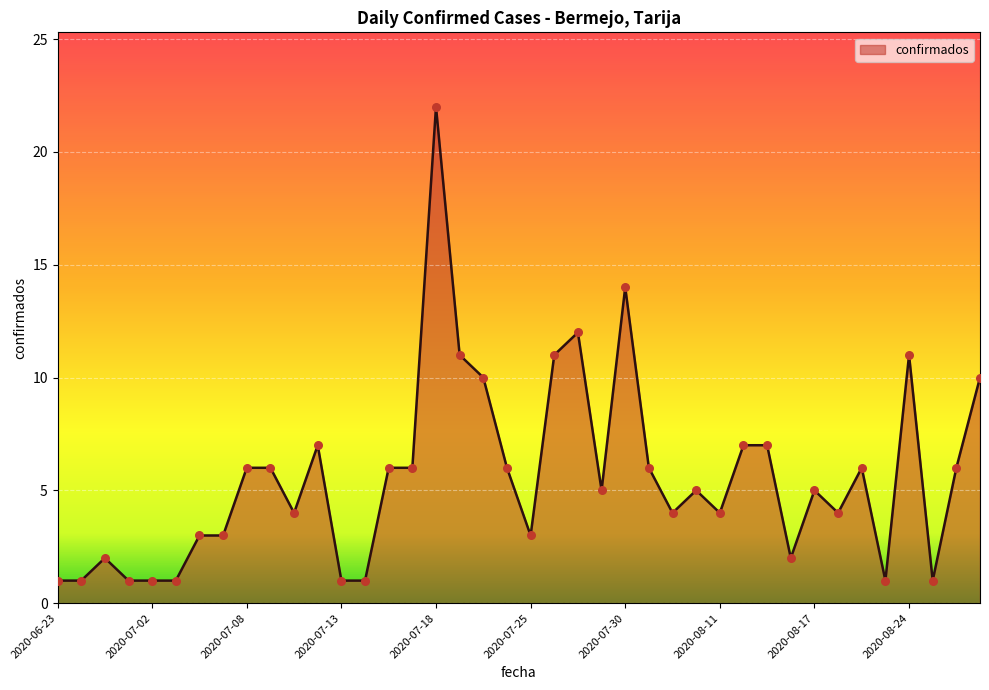

What is the difference between the maximum and minimum values?

21